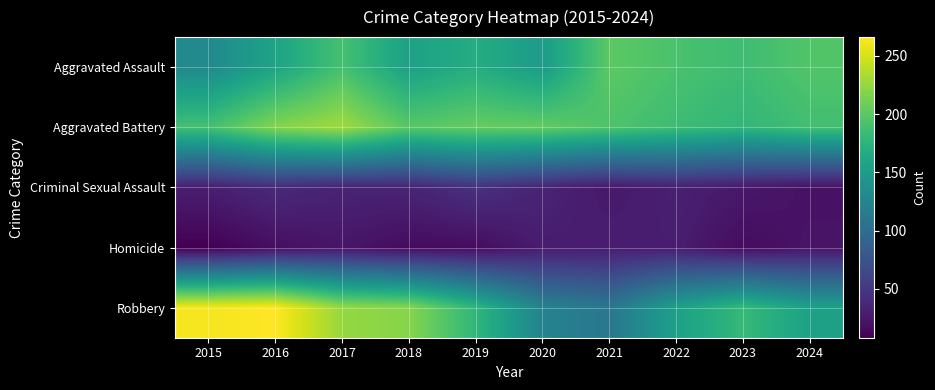

What is the spread (max minus min) of values at 2017?

206